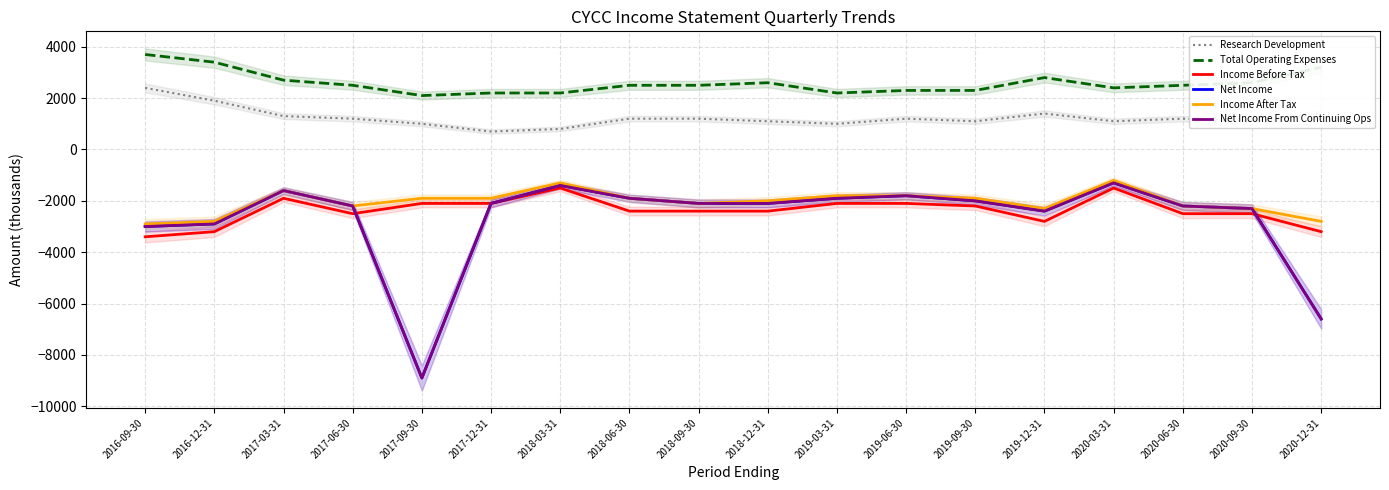

How many values in the Net Income series are below -2100?

8